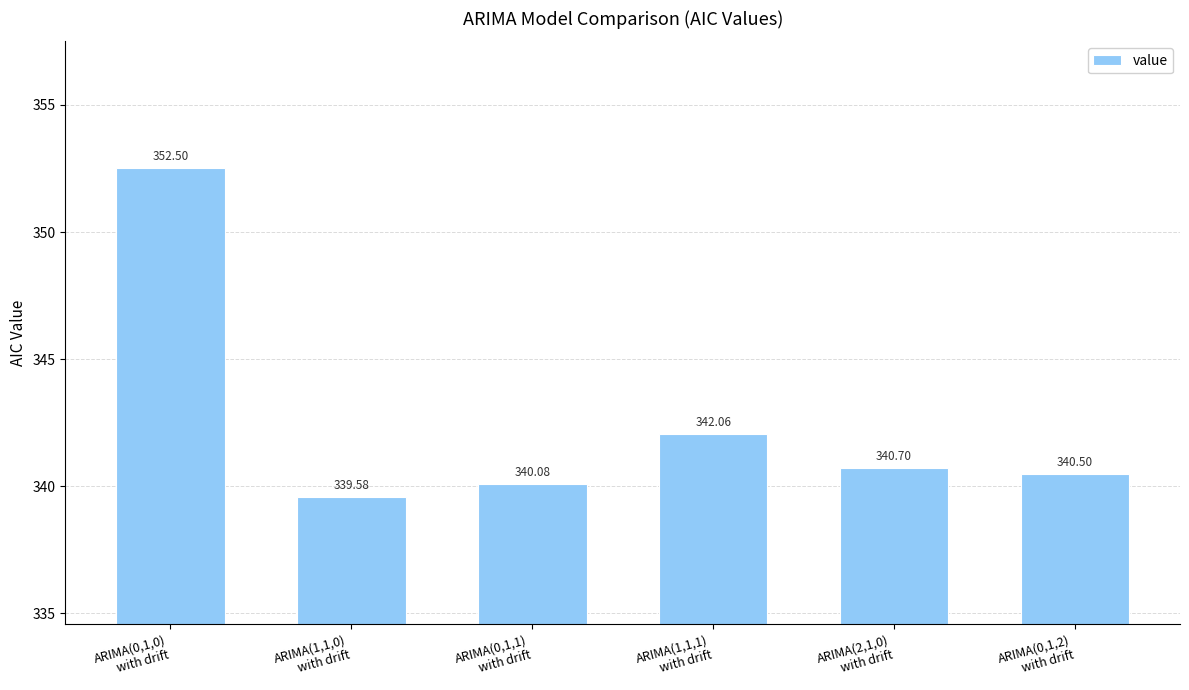

What is the greatest value displayed?

352.5